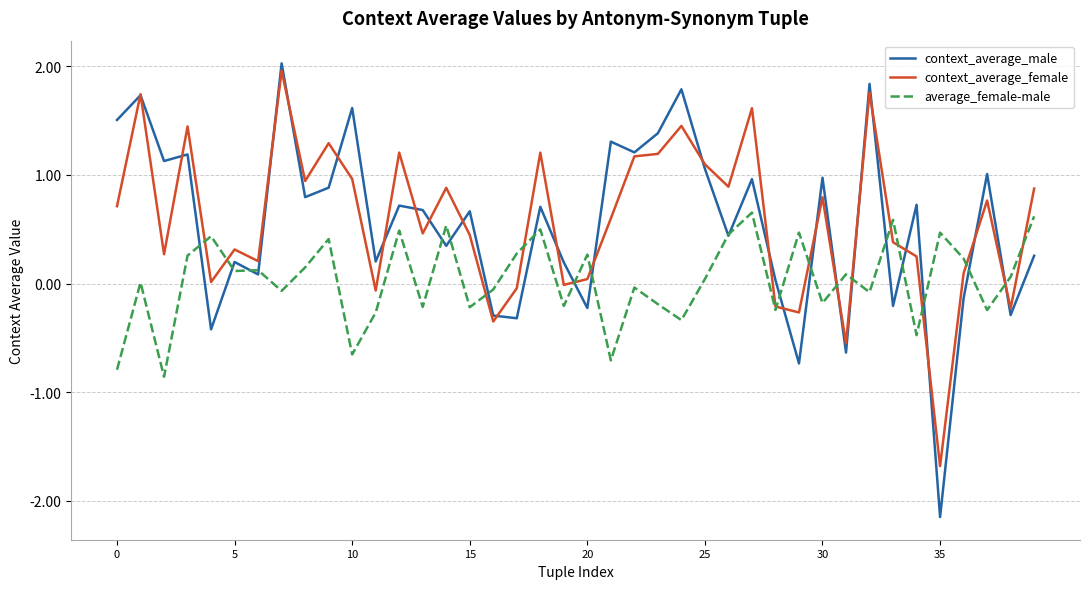

What is the greatest value displayed?

2.0